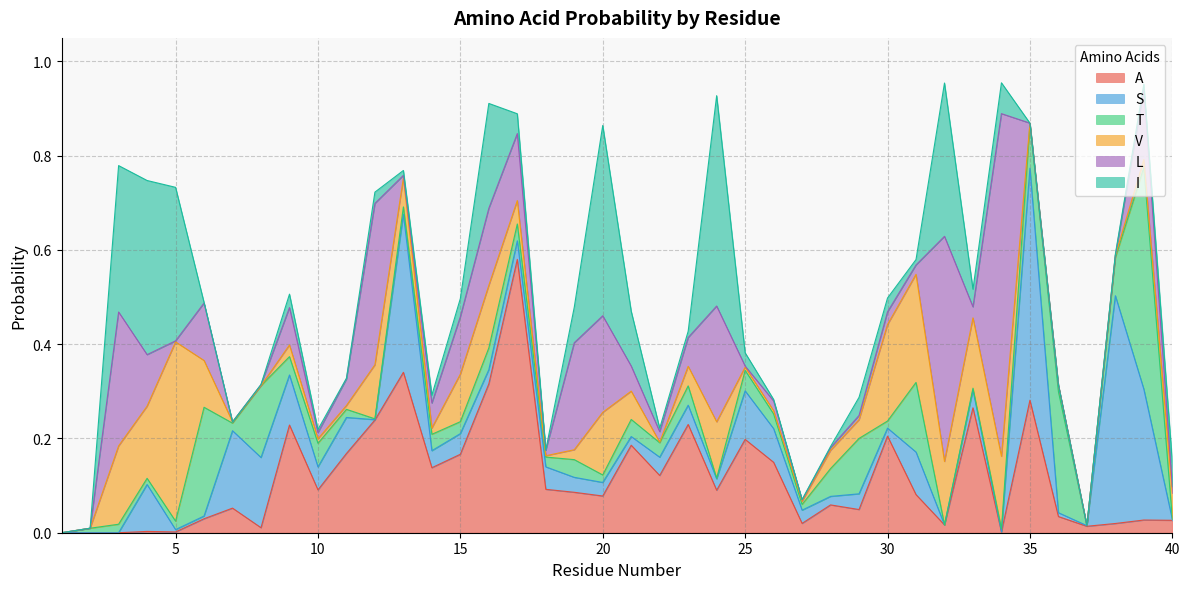

Count the number of data series in this chart.

6